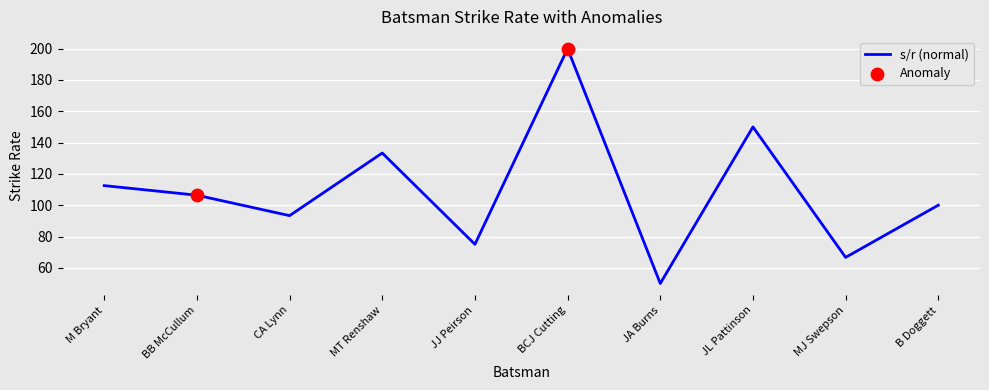

What is the change in value from M Bryant to JJ Peirson?

-37.5